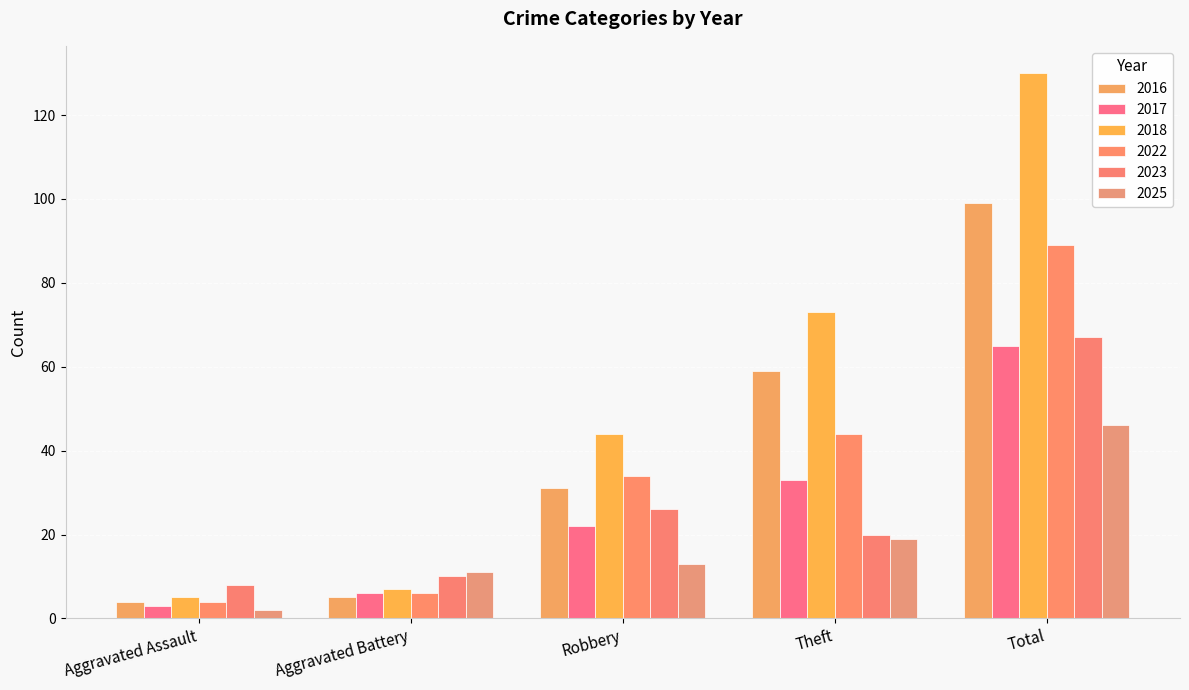

What are all the series names shown in the legend?

2016, 2017, 2018, 2022, 2023, 2025